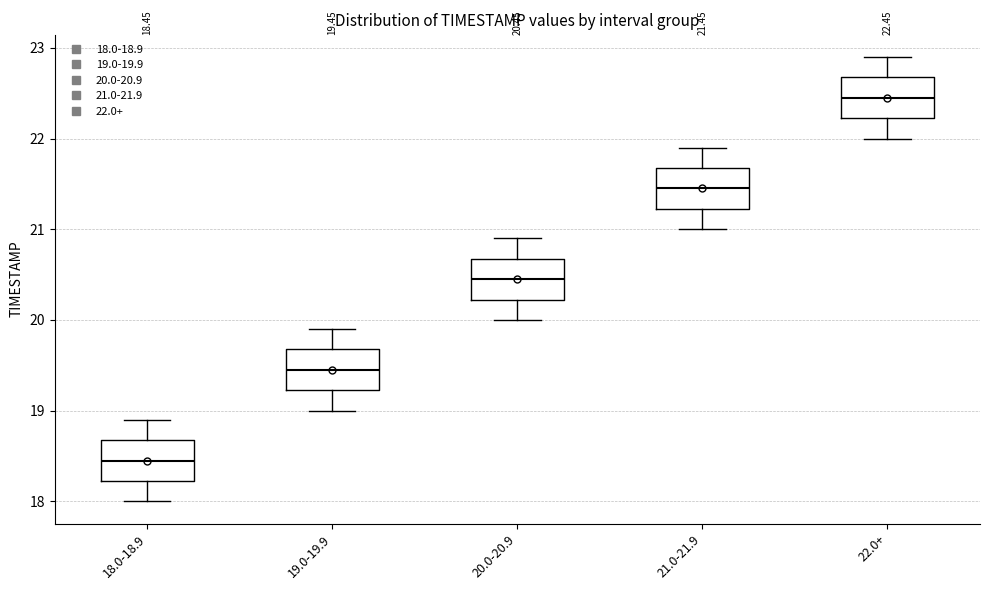

Which box has the lowest median line?

18.0-18.9